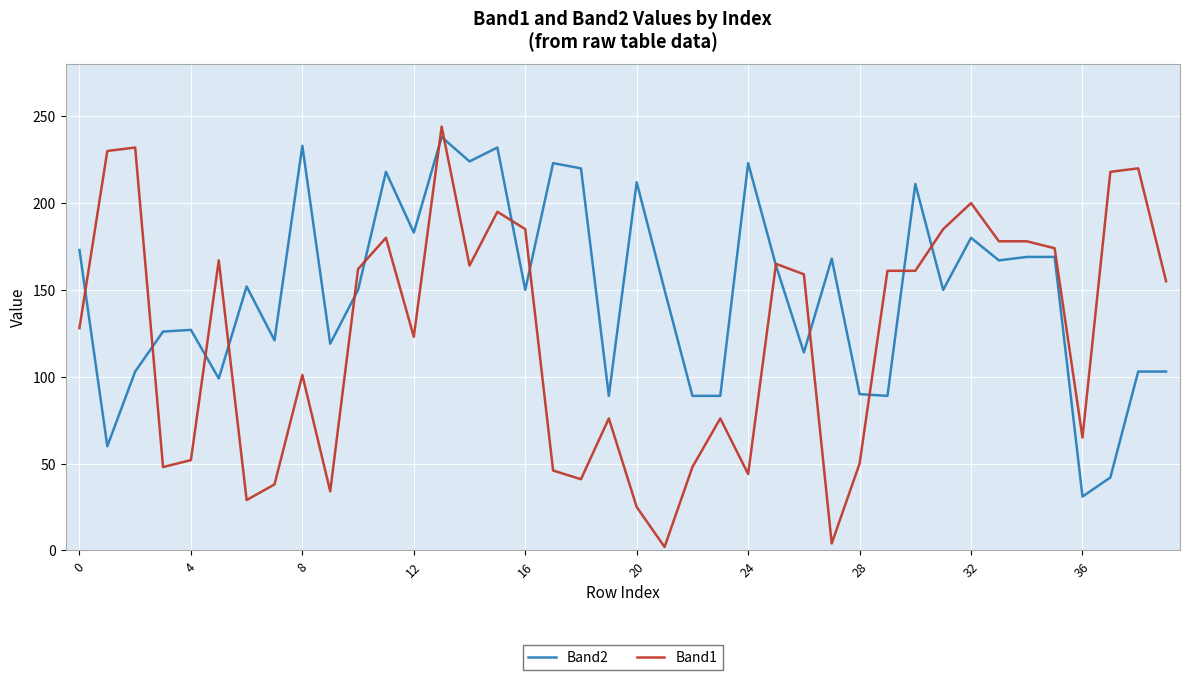

What is the maximum value shown in the chart?

244